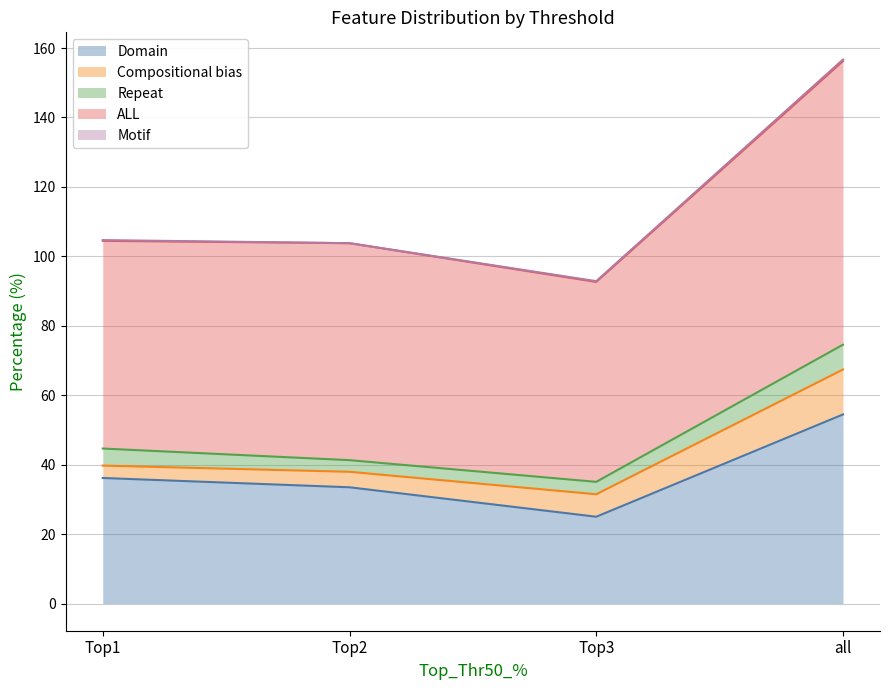

Where is the first local minimum for Repeat?

Top2